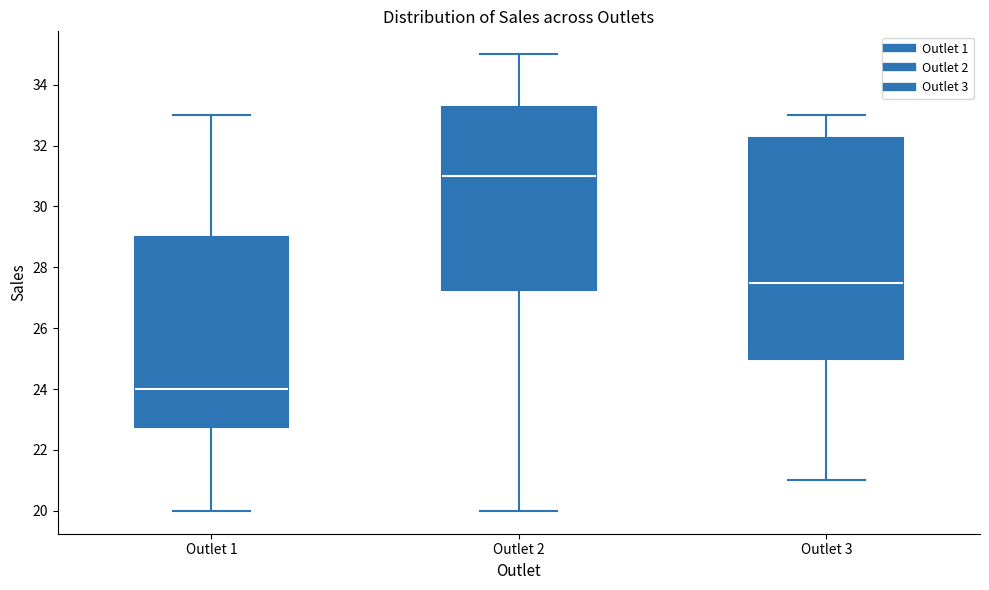

Reading left to right, read every box against the y-axis: the position of its median line, the range the box covers, and the ends of its whiskers. The values are not printed on the chart, so give them approximately, as read against the axis.

Outlet 1: median 24.0, box 22.8 to 29.0, whiskers 20.0 to 33.0
Outlet 2: median 31.0, box 27.2 to 33.2, whiskers 20.0 to 35.0
Outlet 3: median 27.6, box 25.0 to 32.2, whiskers 21.0 to 33.0